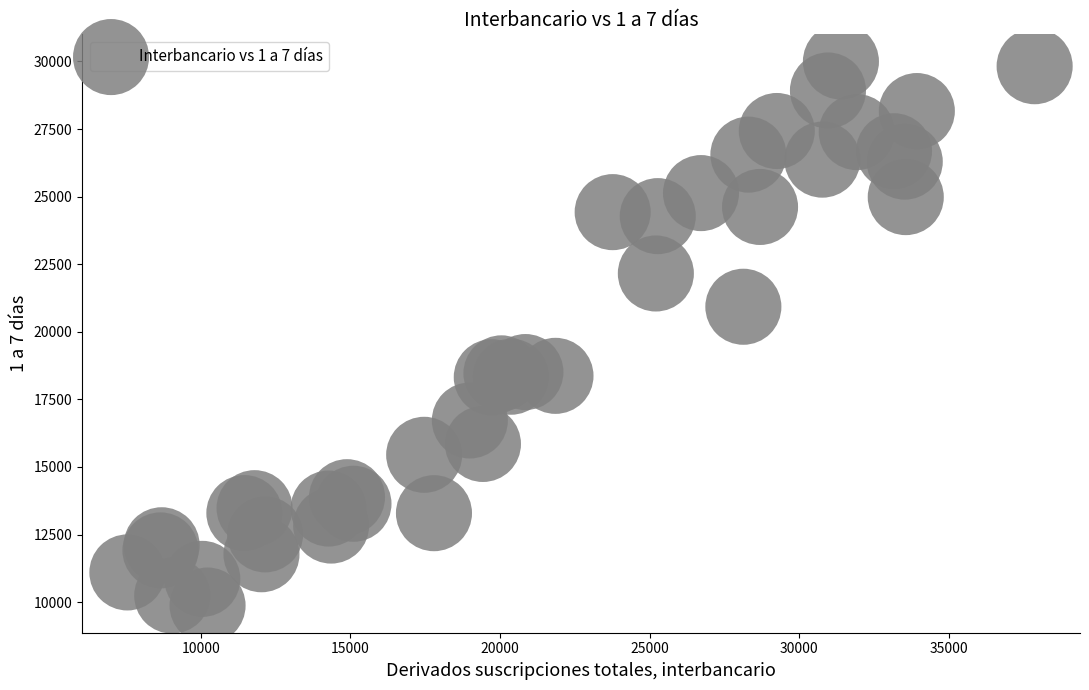

What Y value in the scatter plot is closest to 19935?

20926